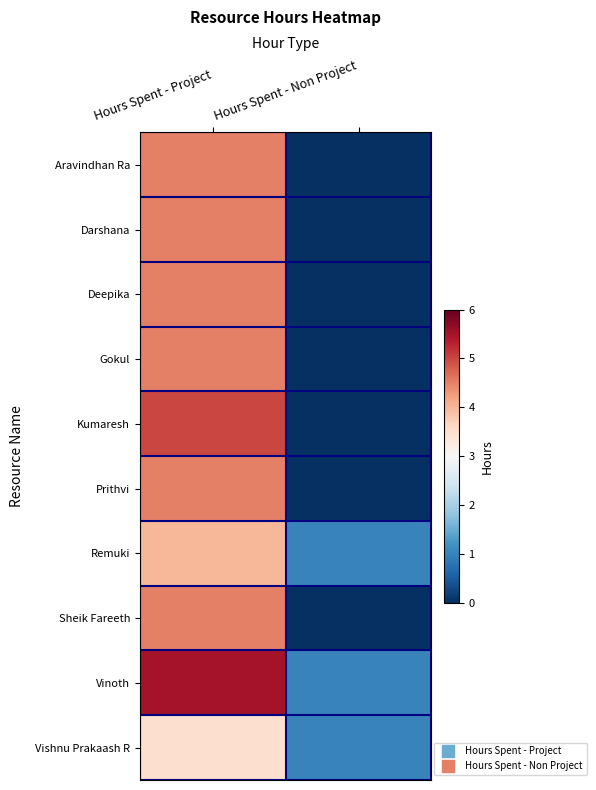

How many categories are shown in the chart?

2